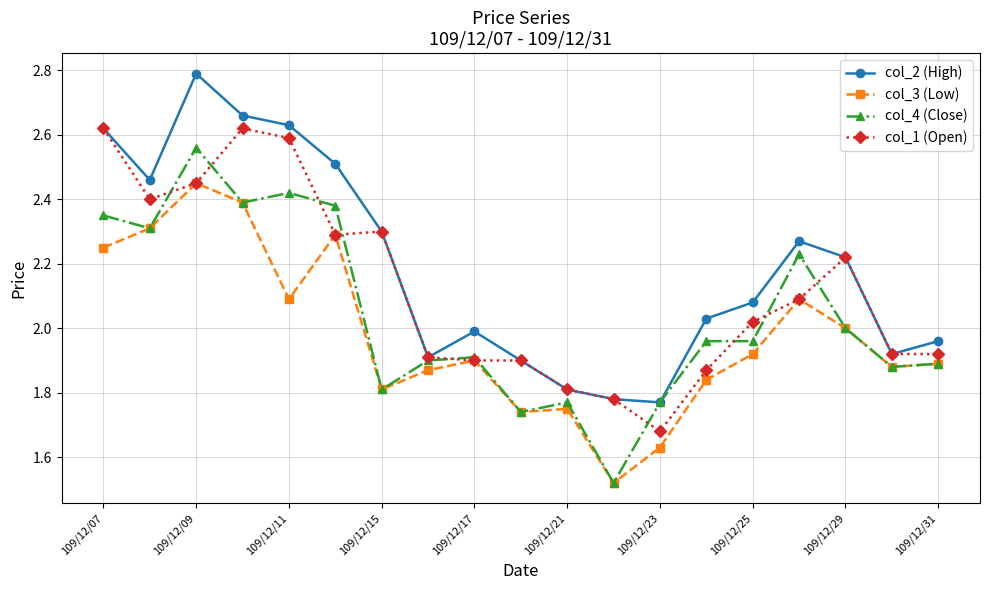

True or false: col_3 (Low) and col_2 (High) cross at least once.

False